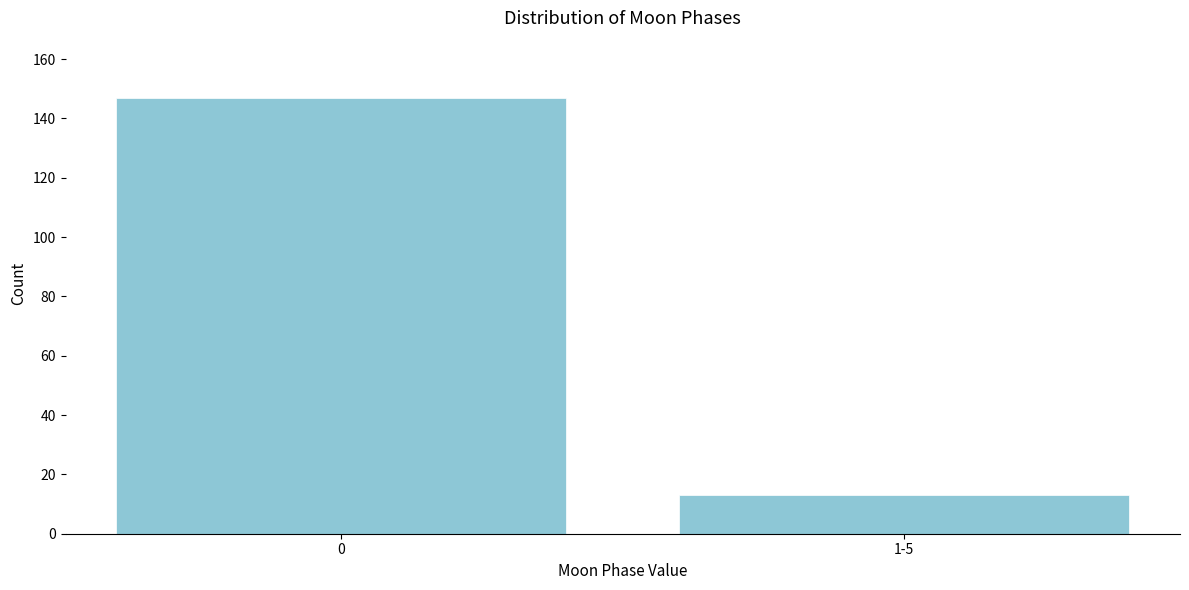

Reading left to right, what are all the values shown in this chart?

0=147	1-5=13